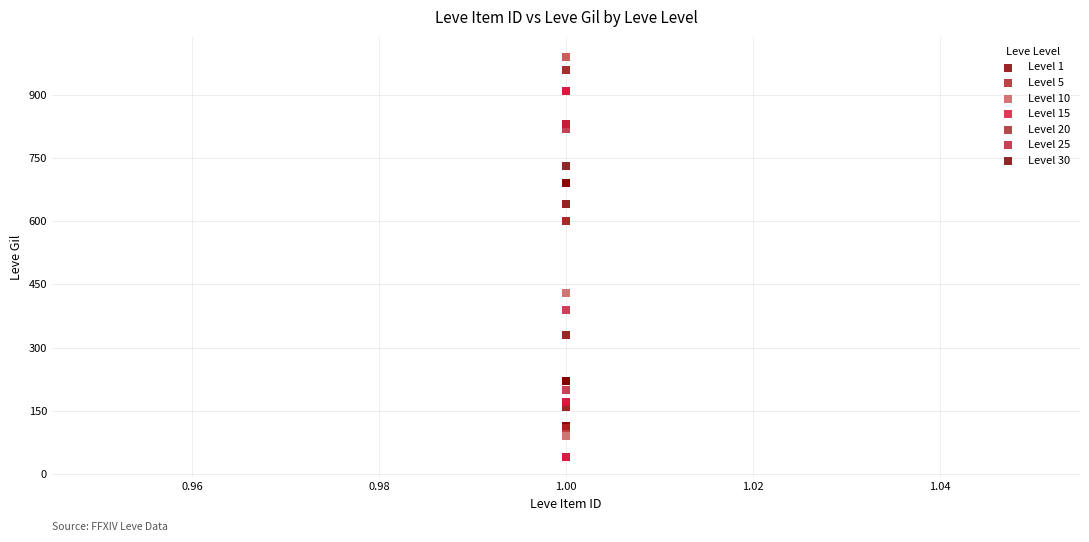

Which series contains the highest Y value?

Level 10